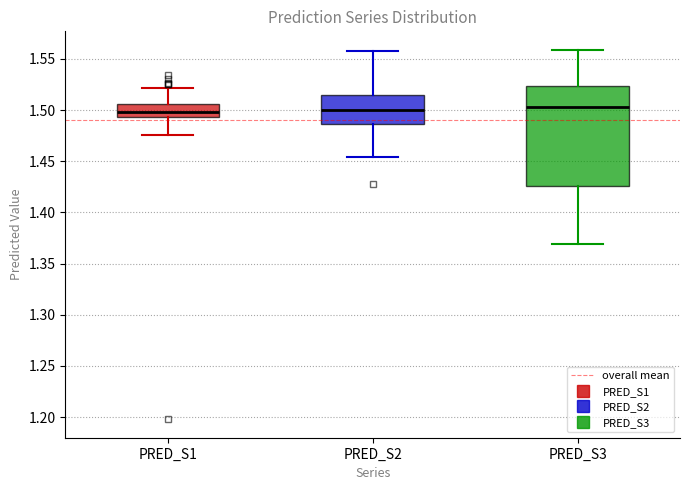

Where does the upper whisker of the box for PRED_S2 end on the y-axis? The values are not printed on the chart, so give them approximately, as read against the axis.

1.560